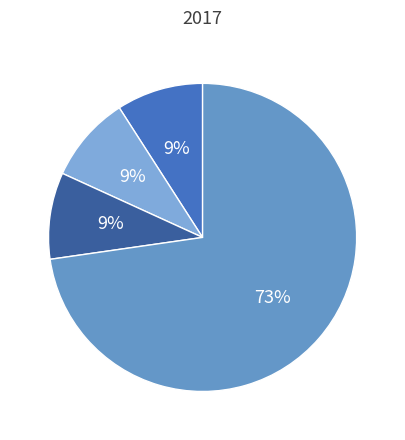

To the nearest percent, what is the average slice percentage?

25%